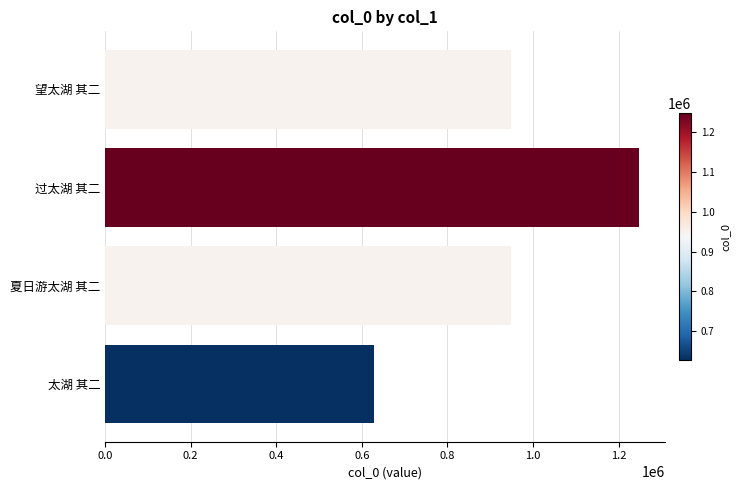

How many bars are there in total?

4